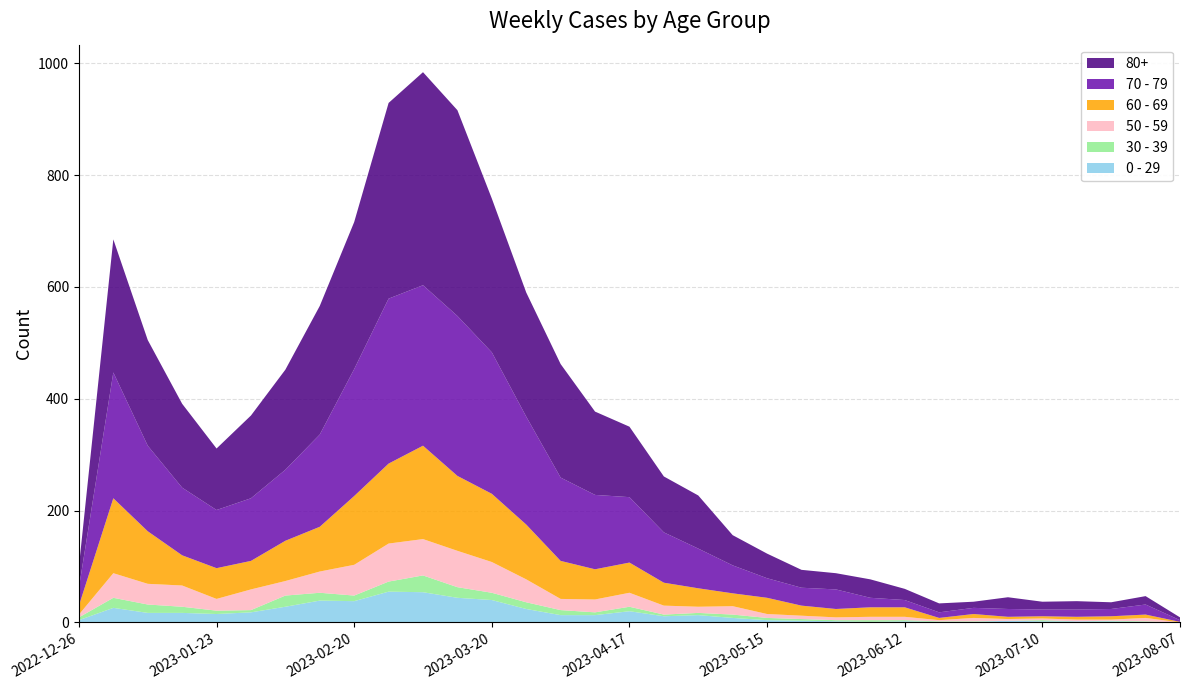

Reading left to right, list all the values displayed in this chart.

0 - 29: 2022-12-26=4	2023-01-02=26	2023-01-09=17	2023-01-16=17	2023-01-23=15	2023-01-30=18	2023-02-06=28	2023-02-13=39	2023-02-20=38	2023-02-27=55	2023-03-06=54	2023-03-13=44	2023-03-20=40	2023-03-27=24	2023-04-03=13	2023-04-10=13	2023-04-17=20	2023-04-24=11	2023-05-01=13	2023-05-08=8	2023-05-15=4	2023-05-22=3	2023-05-29=2	2023-06-05=1	2023-06-12=2	2023-06-19=1	2023-06-26=1	2023-07-03=3	2023-07-10=2	2023-07-17=2	2023-07-24=2	2023-07-31=1	2023-08-07=0
30 - 39: 2022-12-26=5	2023-01-02=18	2023-01-09=15	2023-01-16=11	2023-01-23=6	2023-01-30=4	2023-02-06=20	2023-02-13=14	2023-02-20=10	2023-02-27=18	2023-03-06=30	2023-03-13=19	2023-03-20=13	2023-03-27=12	2023-04-03=9	2023-04-10=5	2023-04-17=8	2023-04-24=3	2023-05-01=4	2023-05-08=6	2023-05-15=4	2023-05-22=3	2023-05-29=2	2023-06-05=3	2023-06-12=2	2023-06-19=1	2023-06-26=1	2023-07-03=0	2023-07-10=2	2023-07-17=0	2023-07-24=1	2023-07-31=1	2023-08-07=0
50 - 59: 2022-12-26=5	2023-01-02=44	2023-01-09=37	2023-01-16=38	2023-01-23=21	2023-01-30=37	2023-02-06=26	2023-02-13=38	2023-02-20=55	2023-02-27=68	2023-03-06=65	2023-03-13=65	2023-03-20=55	2023-03-27=41	2023-04-03=20	2023-04-10=23	2023-04-17=25	2023-04-24=16	2023-05-01=11	2023-05-08=15	2023-05-15=7	2023-05-22=6	2023-05-29=5	2023-06-05=6	2023-06-12=6	2023-06-19=2	2023-06-26=6	2023-07-03=3	2023-07-10=3	2023-07-17=3	2023-07-24=2	2023-07-31=6	2023-08-07=0
60 - 69: 2022-12-26=16	2023-01-02=134	2023-01-09=94	2023-01-16=54	2023-01-23=55	2023-01-30=51	2023-02-06=72	2023-02-13=80	2023-02-20=123	2023-02-27=143	2023-03-06=167	2023-03-13=134	2023-03-20=122	2023-03-27=98	2023-04-03=68	2023-04-10=54	2023-04-17=54	2023-04-24=41	2023-05-01=33	2023-05-08=23	2023-05-15=29	2023-05-22=18	2023-05-29=15	2023-06-05=17	2023-06-12=17	2023-06-19=4	2023-06-26=7	2023-07-03=4	2023-07-10=4	2023-07-17=5	2023-07-24=6	2023-07-31=6	2023-08-07=1
70 - 79: 2022-12-26=32	2023-01-02=225	2023-01-09=153	2023-01-16=121	2023-01-23=104	2023-01-30=112	2023-02-06=127	2023-02-13=165	2023-02-20=227	2023-02-27=295	2023-03-06=287	2023-03-13=286	2023-03-20=253	2023-03-27=193	2023-04-03=149	2023-04-10=133	2023-04-17=117	2023-04-24=90	2023-05-01=71	2023-05-08=50	2023-05-15=35	2023-05-22=32	2023-05-29=35	2023-06-05=17	2023-06-12=13	2023-06-19=10	2023-06-26=11	2023-07-03=14	2023-07-10=12	2023-07-17=13	2023-07-24=13	2023-07-31=18	2023-08-07=3
80+: 2022-12-26=38	2023-01-02=238	2023-01-09=189	2023-01-16=150	2023-01-23=110	2023-01-30=148	2023-02-06=179	2023-02-13=230	2023-02-20=263	2023-02-27=350	2023-03-06=381	2023-03-13=368	2023-03-20=275	2023-03-27=222	2023-04-03=203	2023-04-10=149	2023-04-17=126	2023-04-24=100	2023-05-01=95	2023-05-08=54	2023-05-15=44	2023-05-22=32	2023-05-29=29	2023-06-05=33	2023-06-12=20	2023-06-19=16	2023-06-26=11	2023-07-03=21	2023-07-10=14	2023-07-17=15	2023-07-24=12	2023-07-31=15	2023-08-07=5